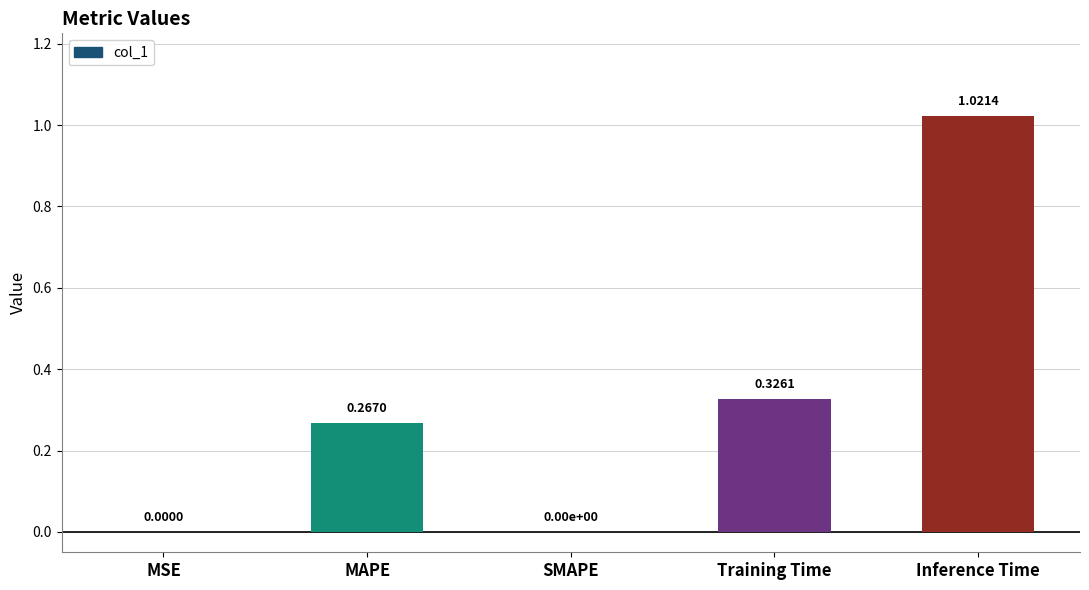

What is the change in value from Training Time to Inference Time?

+0.7